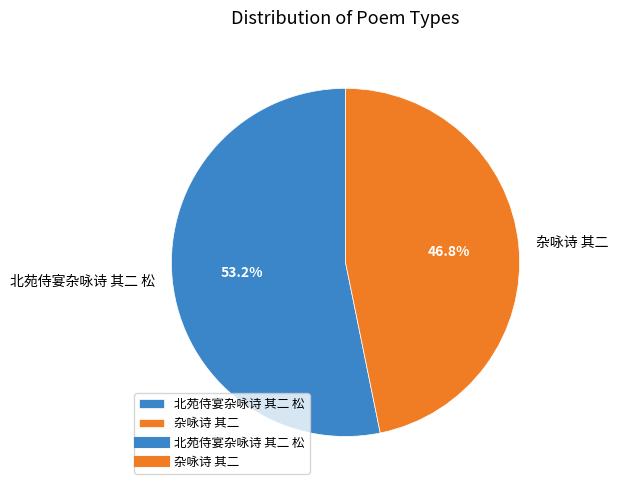

Which has a higher value, 杂咏诗 其二 or 北苑侍宴杂咏诗 其二 松?

北苑侍宴杂咏诗 其二 松